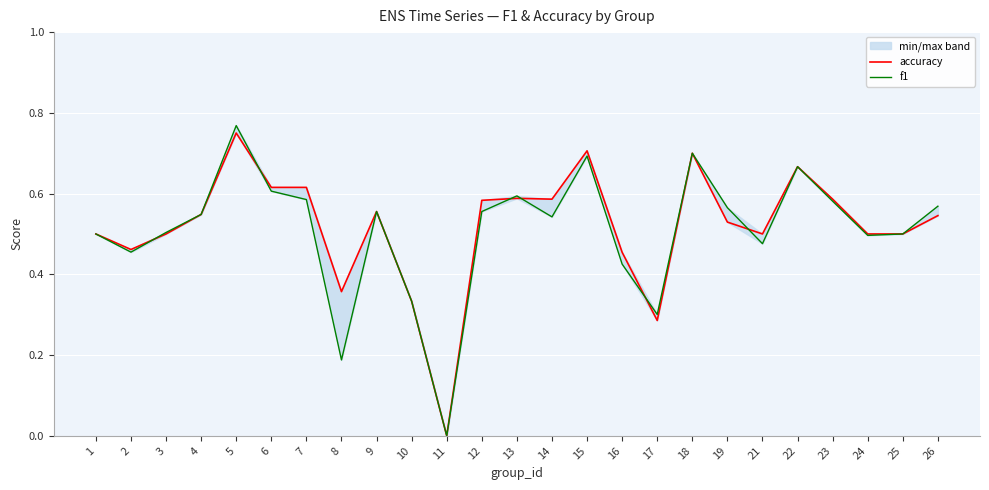

What is the difference between the second highest and second lowest values in the f1 series?

0.5